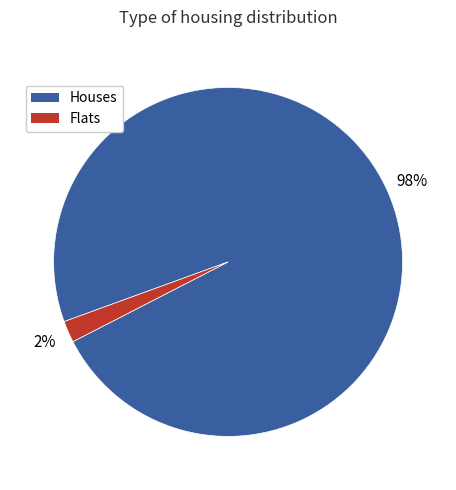

To the nearest percent, what is the difference between the largest and smallest slice percentages?

96%